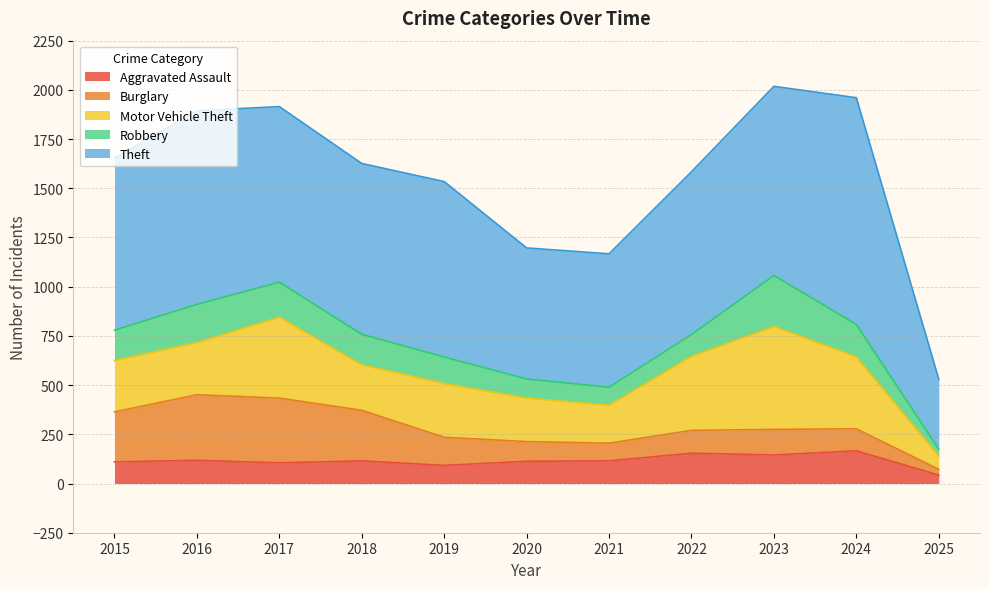

The Burglary series shows 76 at 2022. True or false?

False